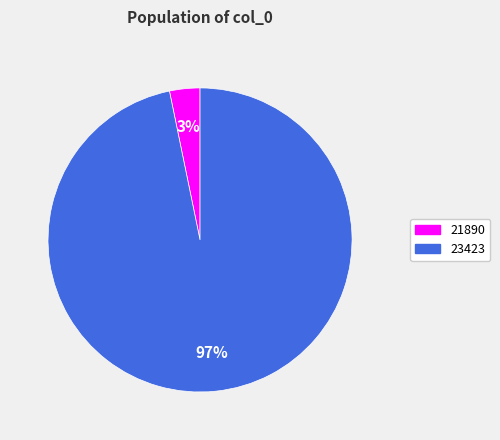

Which slice is the smallest?

21890